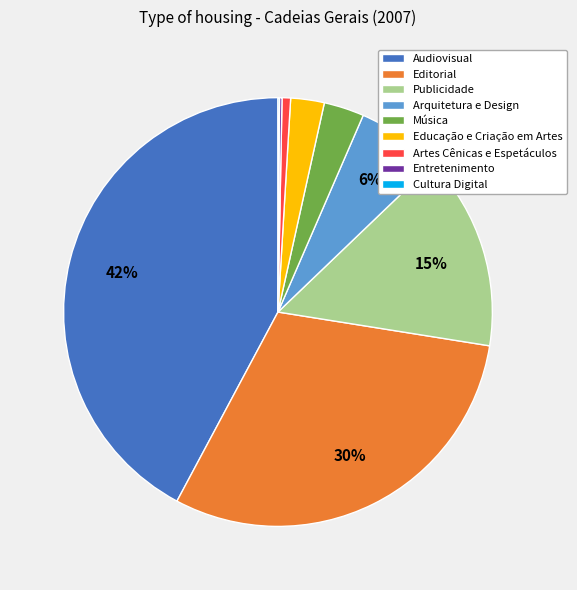

Is Arquitetura e Design the majority of the pie?

No